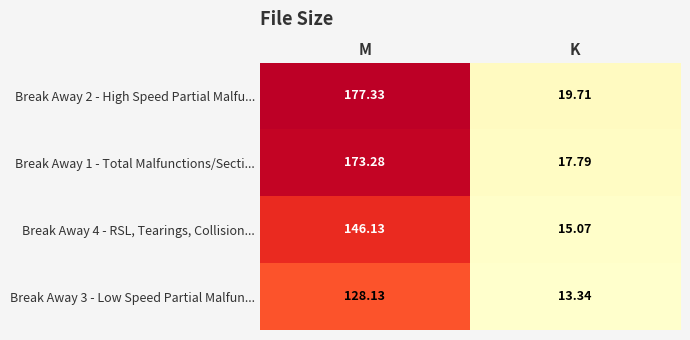

Which series has the largest range (max minus min)?

Break Away 2 - High Speed Partial Malfu...